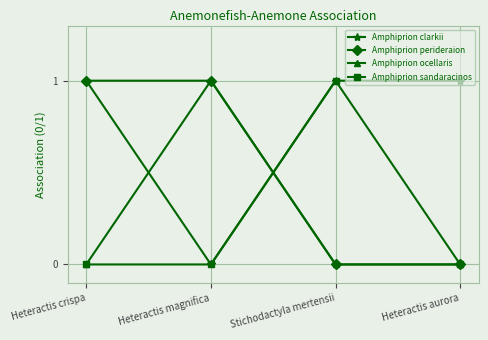

Reading right to left, what are all the values shown in this chart?

Amphiprion clarkii: 1	1	0	1
Amphiprion perideraion: 0	0	1	1
Amphiprion ocellaris: 0	0	1	0
Amphiprion sandaracinos: 0	1	0	0